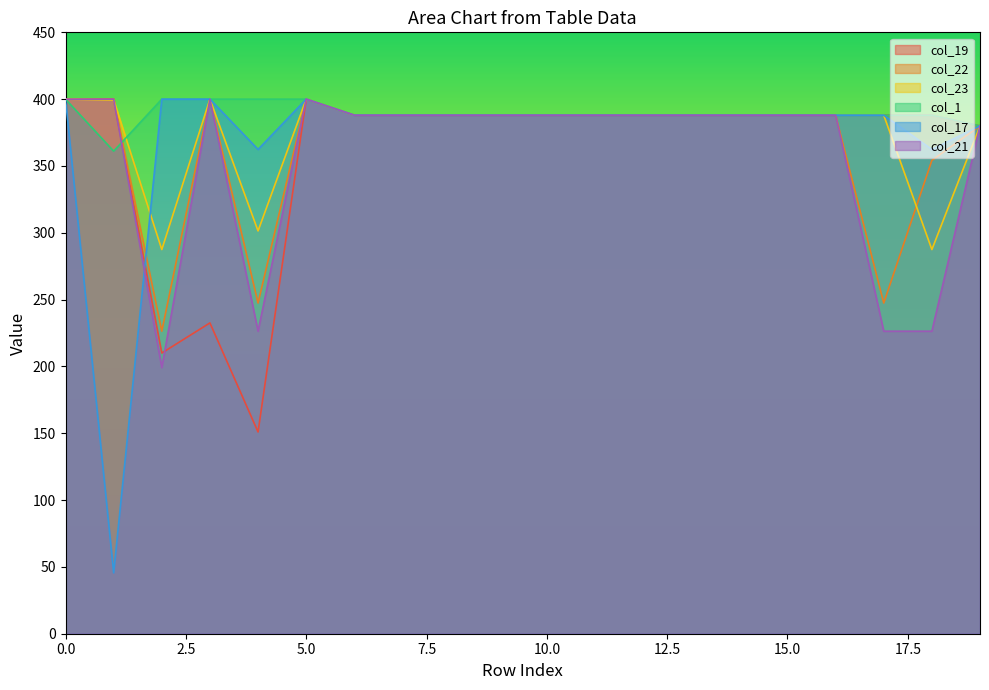

Is it true that col_21 equals 388.0 at 14?

True